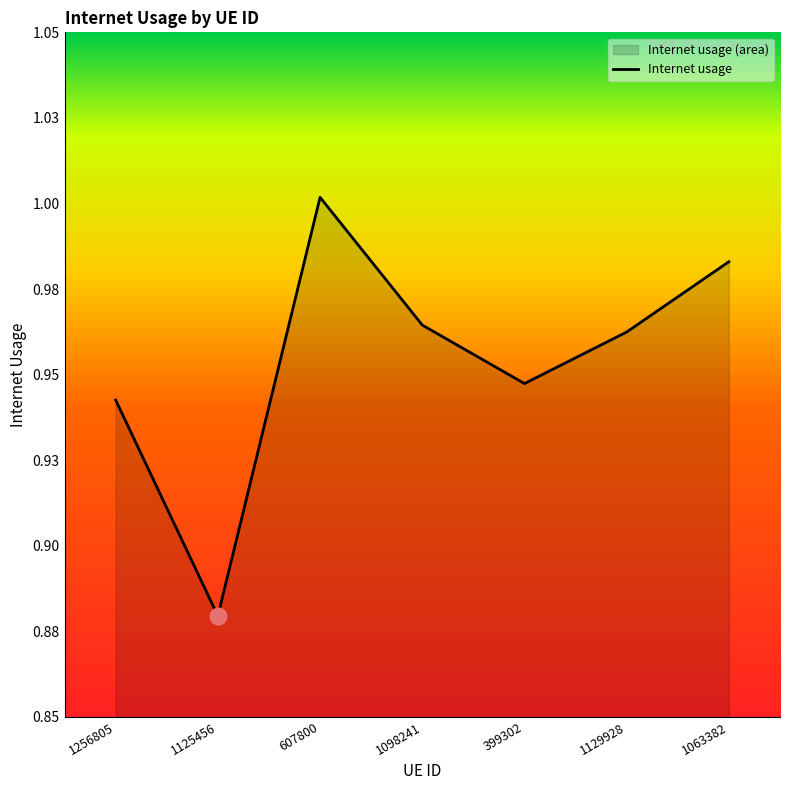

Read the value at 1256805.

0.9